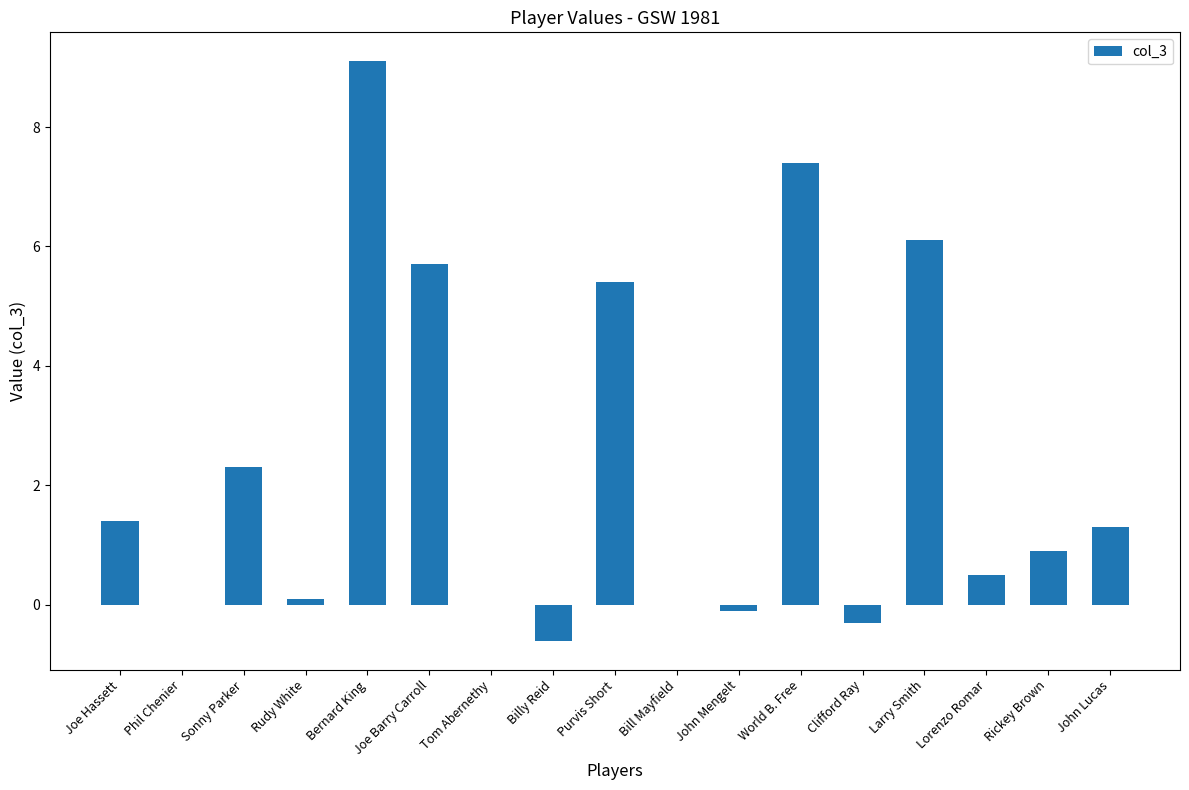

What is the maximum value shown in the chart?

9.1